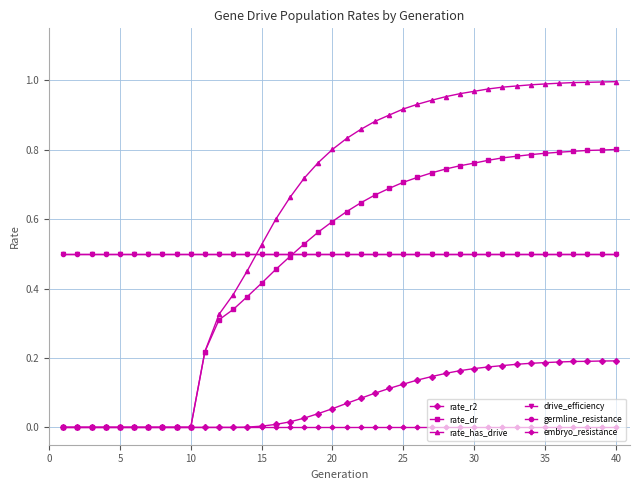

Does the chart have visible grid lines?

Yes